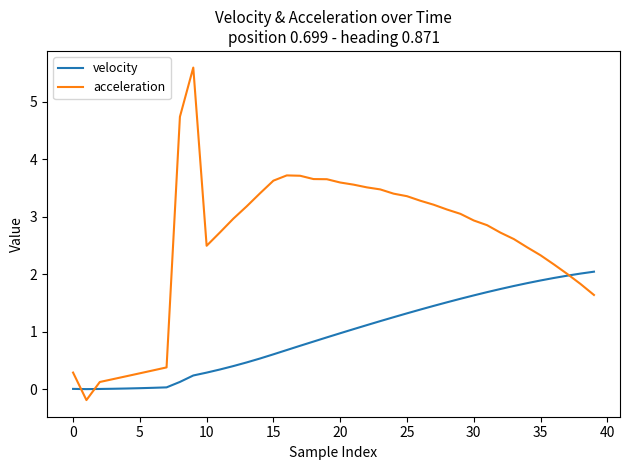

In acceleration, how many points are higher than both neighbors (excluding endpoints)?

2